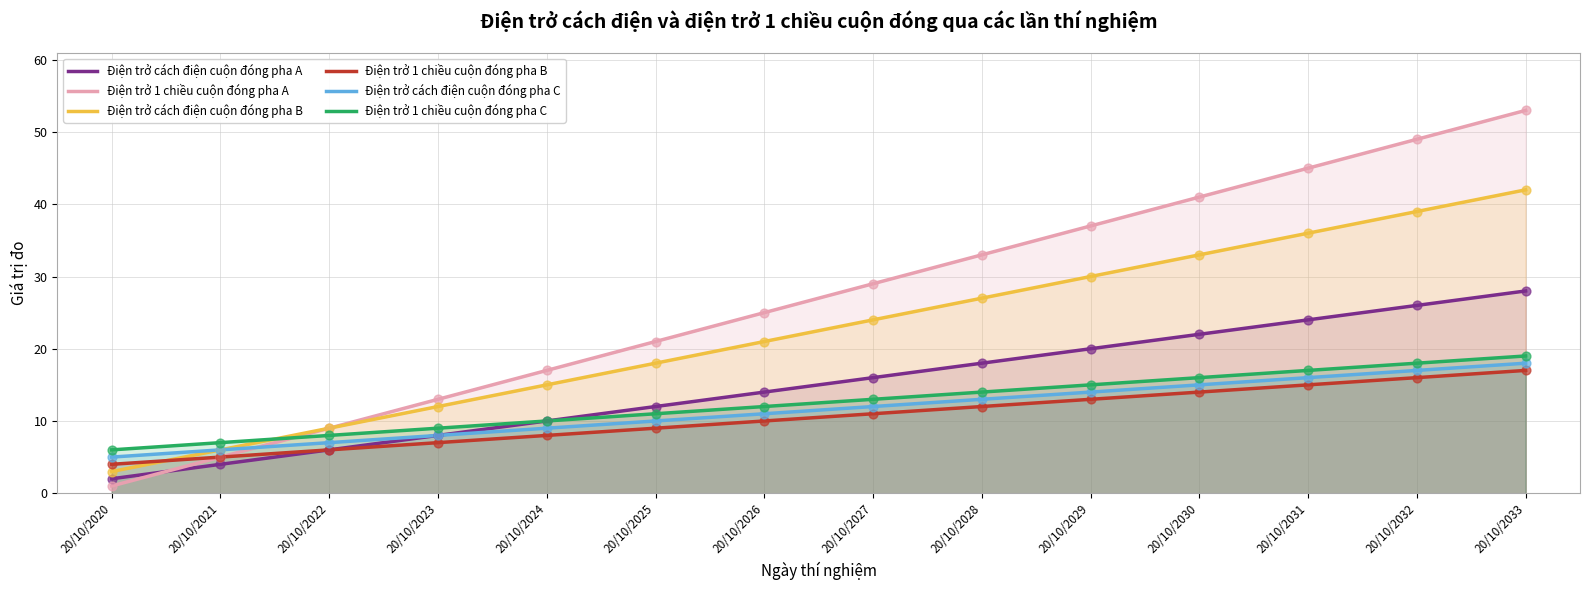

At which category is the sum across all series the highest?

20/10/2033